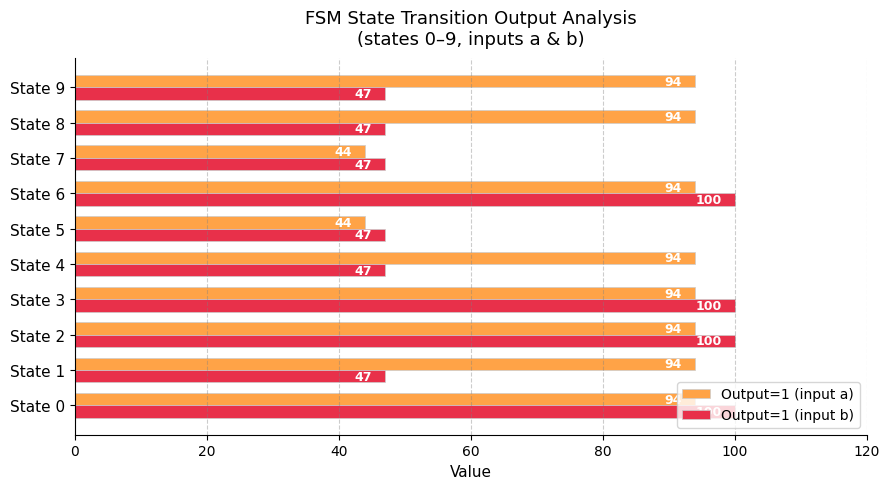

Which series has the widest spread of values?

Output=1 (input b)